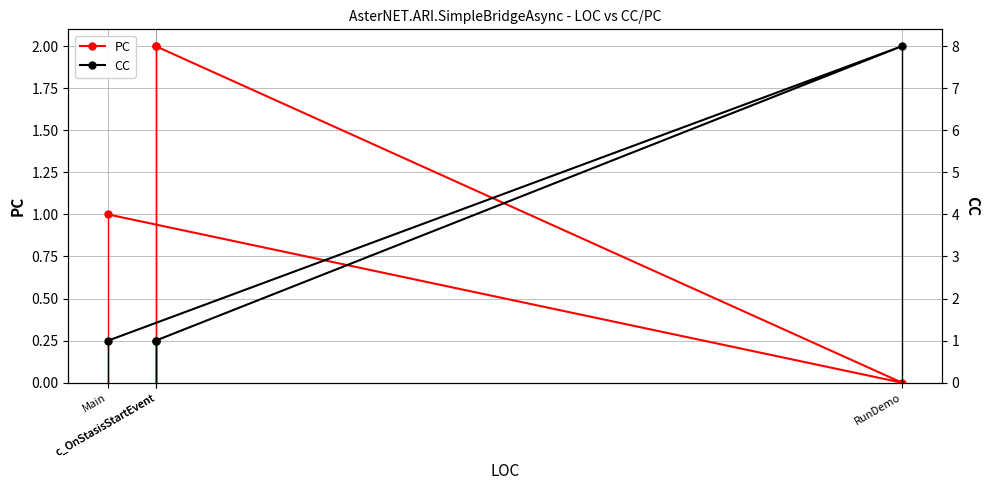

Reading right to left, list all the values displayed in this chart.

PC: c_OnStasisStartEvent=2	c_OnStasisStartEvent=2	RunDemo=0	Main=1
CC: c_OnStasisStartEvent=1	c_OnStasisStartEvent=1	RunDemo=8	Main=1